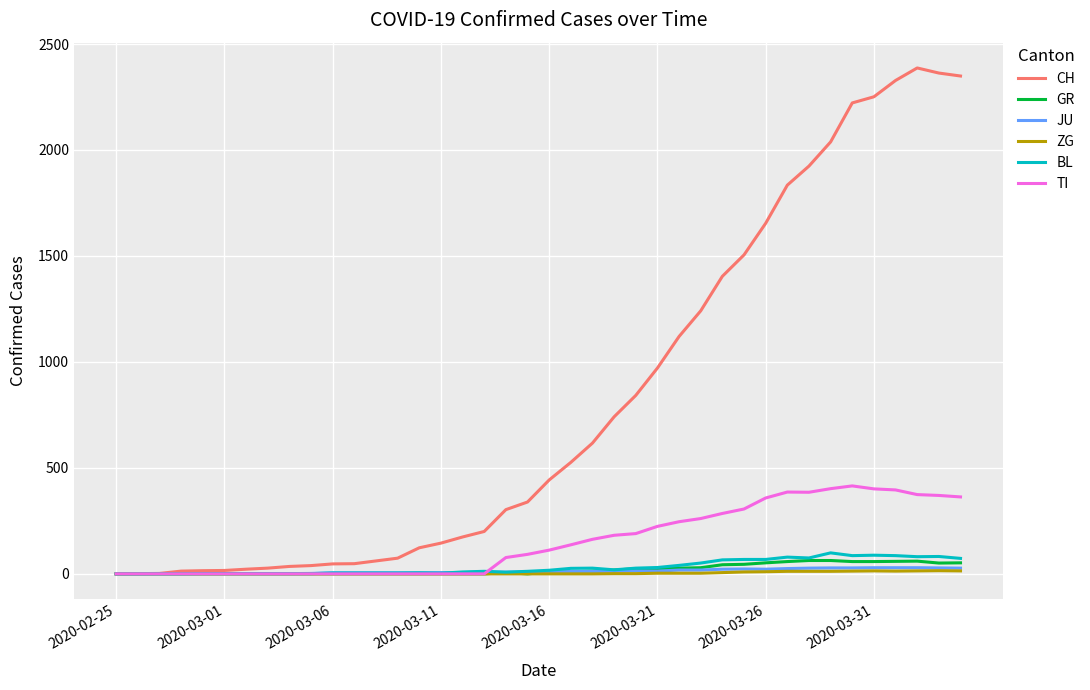

What is the maximum value shown in the chart?

2387